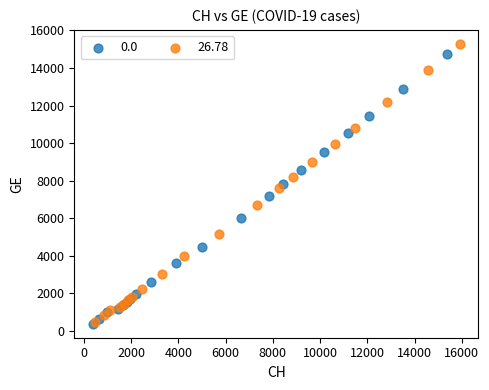

Which series has the widest spread of Y values?

26.78